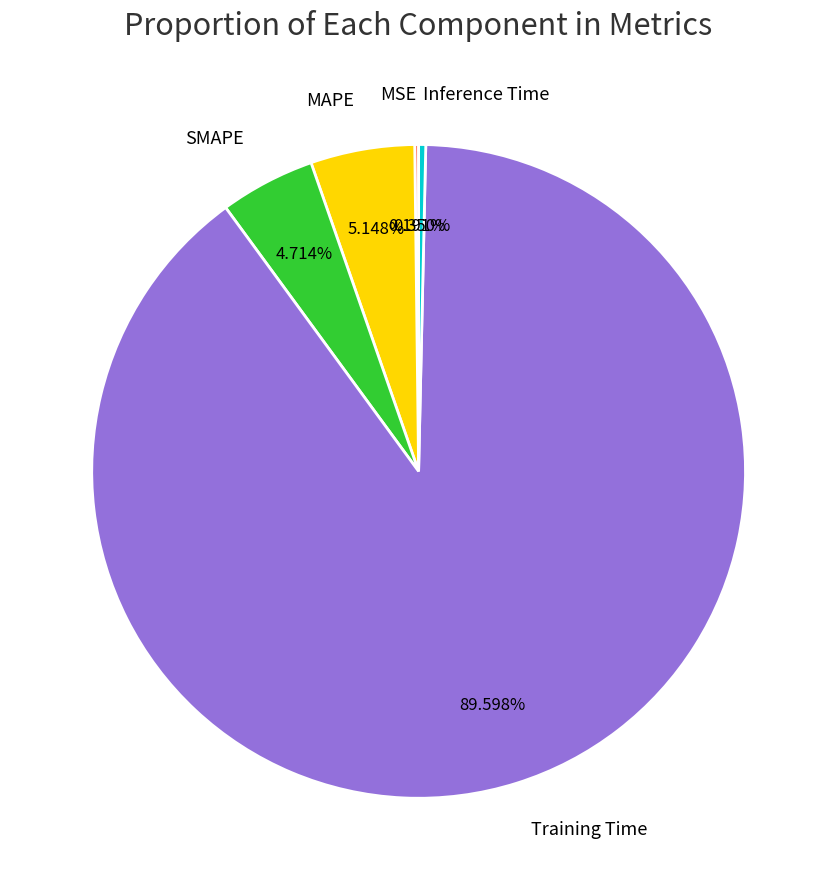

To the nearest percent, what portion does MAPE represent?

5%